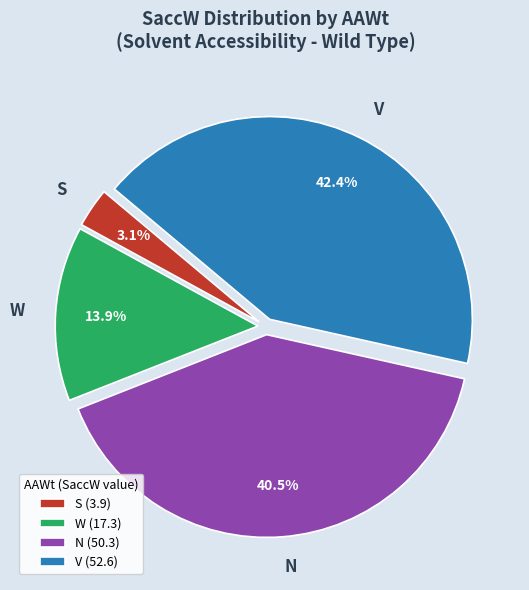

What percentage is the V slice, to the nearest percent?

42%